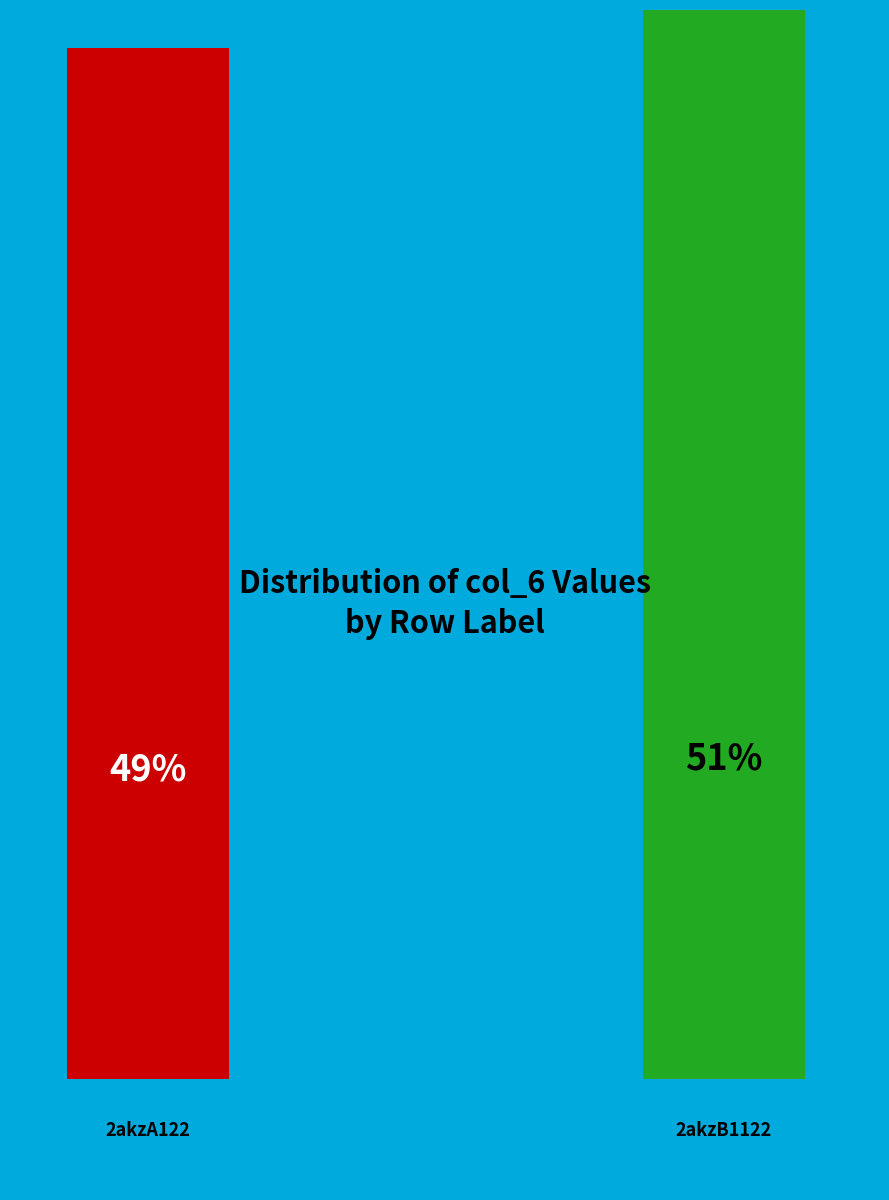

To the nearest percent, what is the difference between the largest and smallest slice percentages?

2%